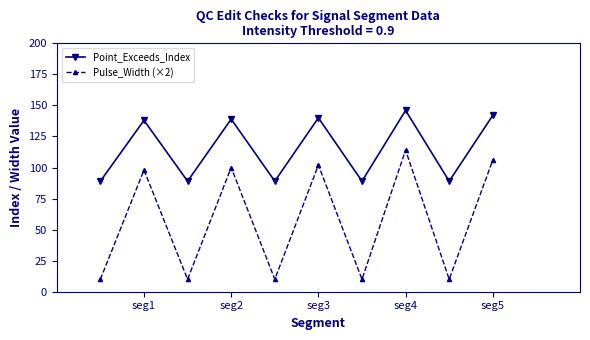

True or false: Pulse_Width (×2) and Point_Exceeds_Index cross at least once.

False